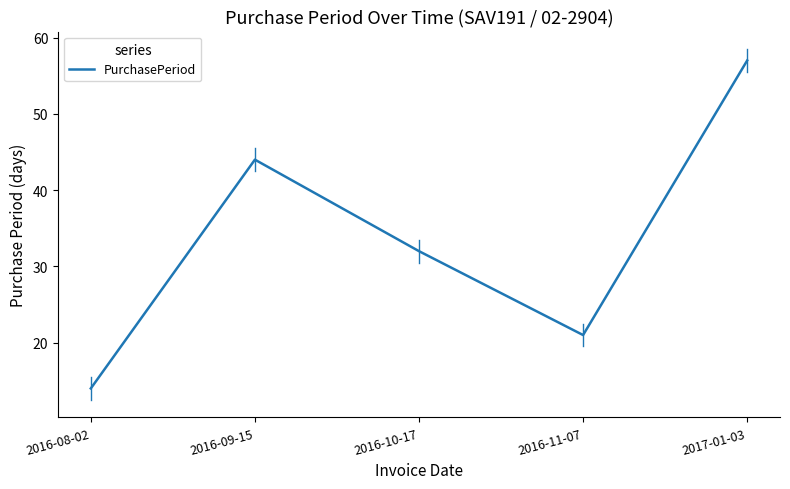

What is the average value?

34